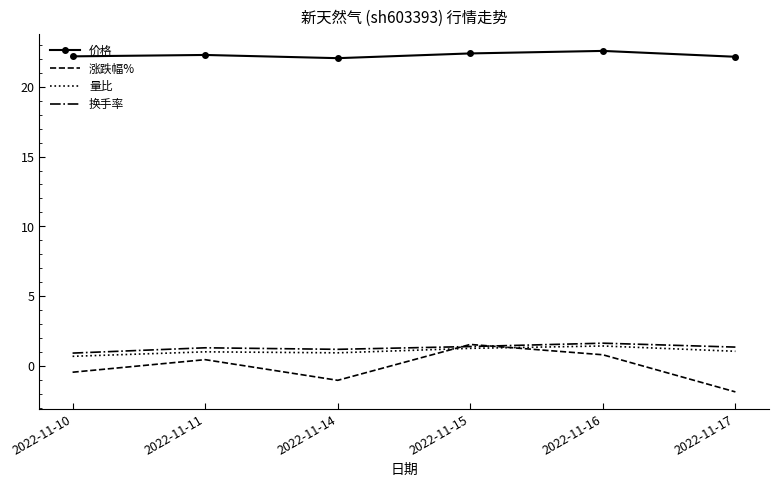

At how many categories does at least one series exceed 15?

6